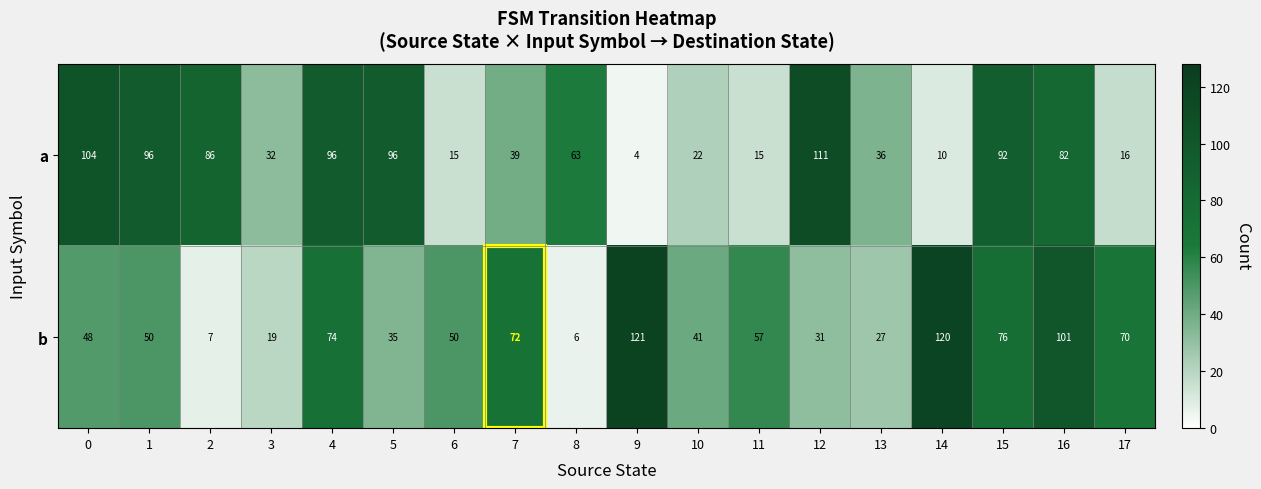

Count the number of data series in this chart.

2